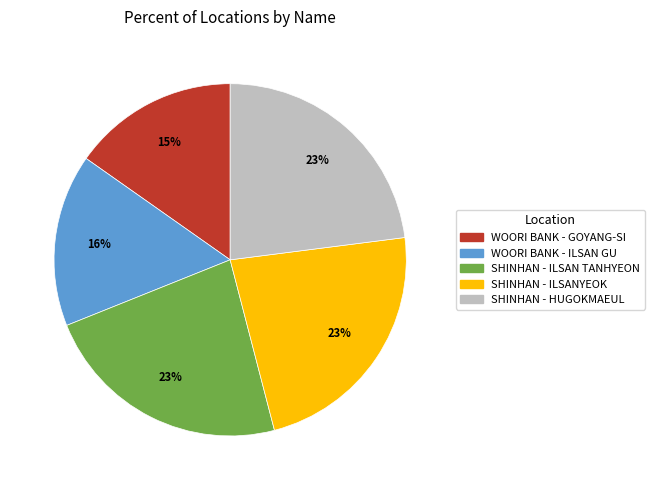

To the nearest percent, what is the average slice percentage?

20%